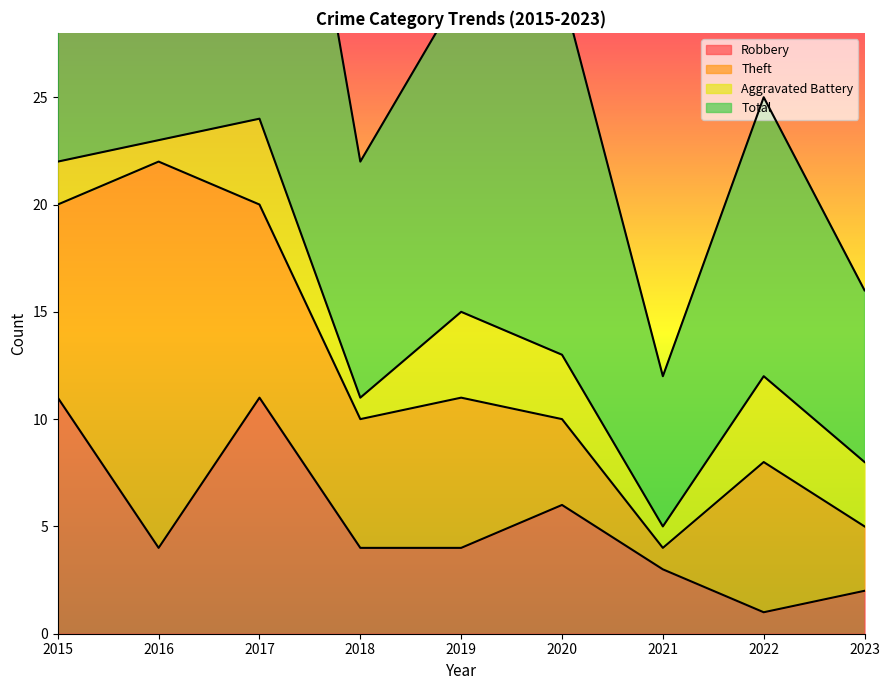

True or false: Robbery has a value of 1 at 2023.

False